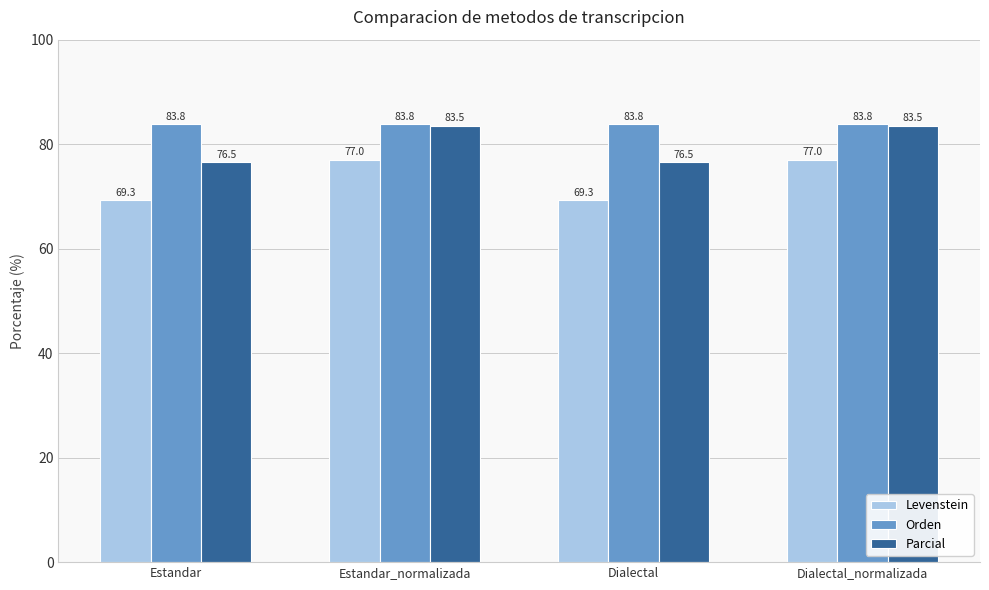

The Parcial series shows 135.9 at Estandar. True or false?

False